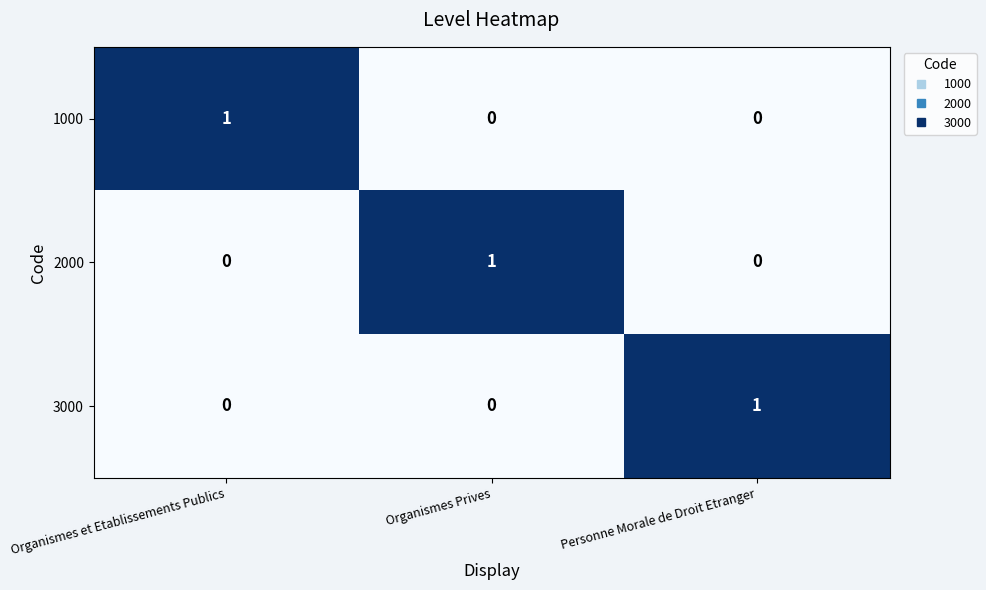

At how many categories does at least one series exceed 0?

3